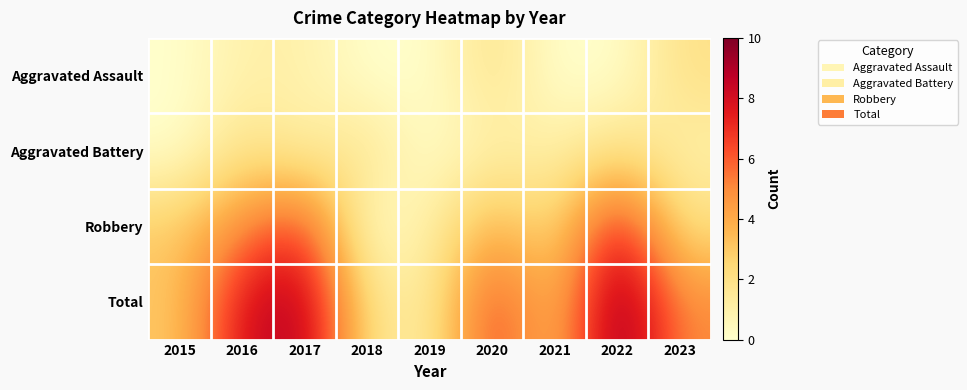

How many distinct data groups are displayed?

4